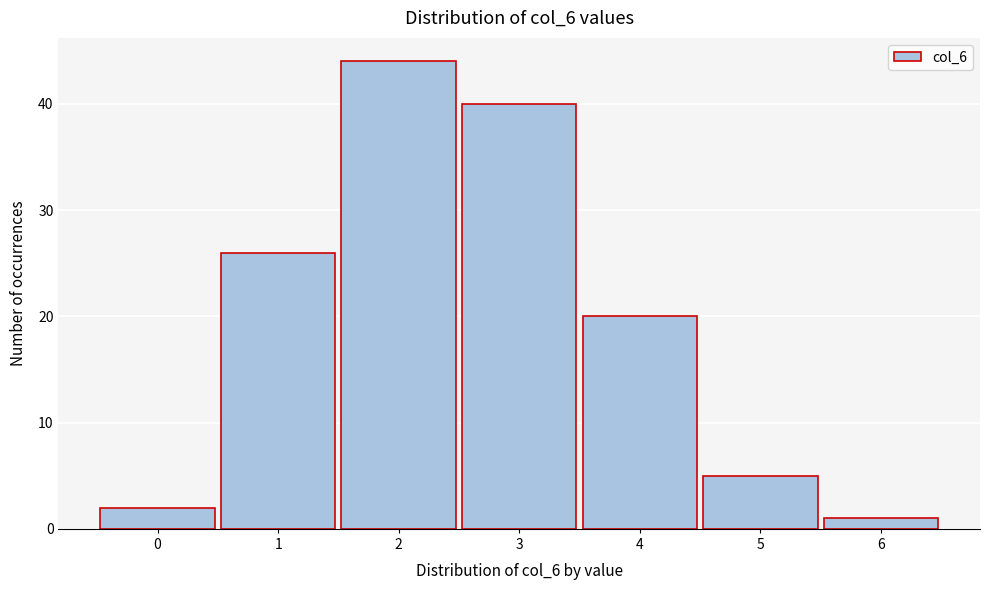

Reading left to right, list all the values displayed in this chart.

0=2	1=26	2=44	3=40	4=20	5=5	6=1